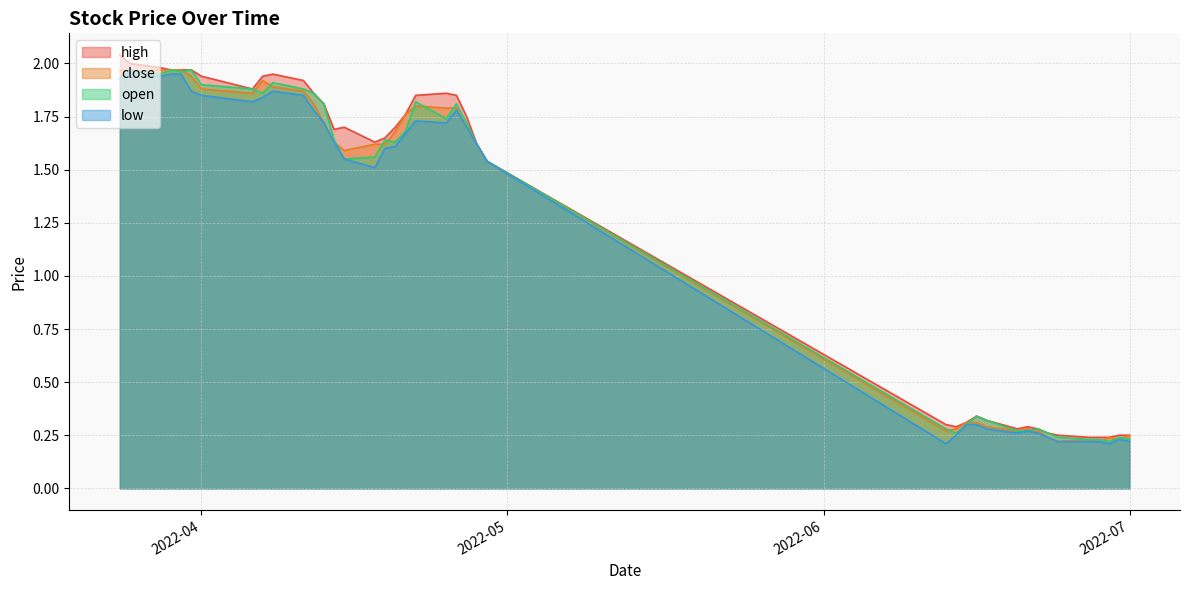

True or false: low and close cross at least once.

False